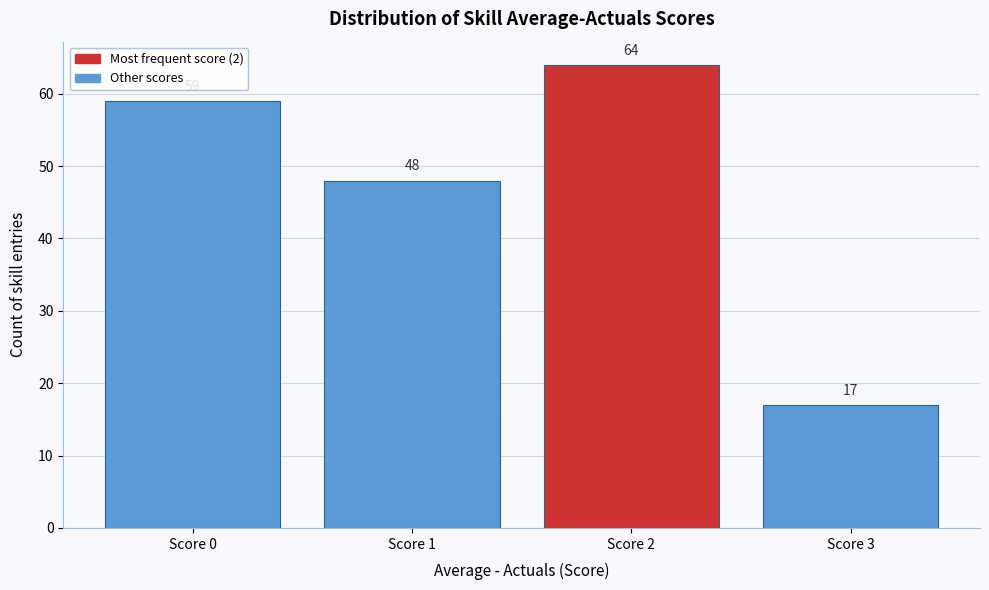

Reading left to right, list all the values displayed in this chart.

59	48	64	17